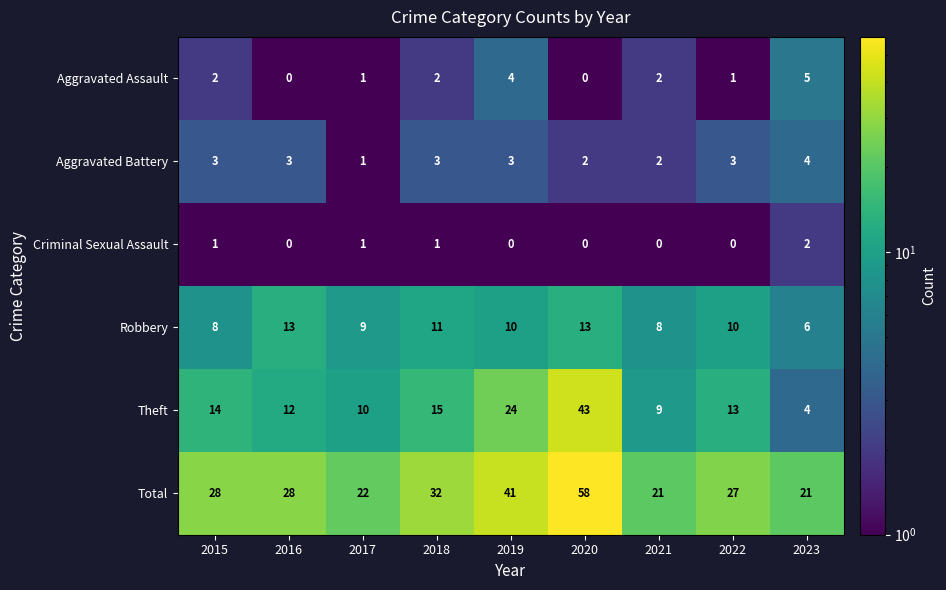

Which label corresponds to the largest value in the chart?

2020